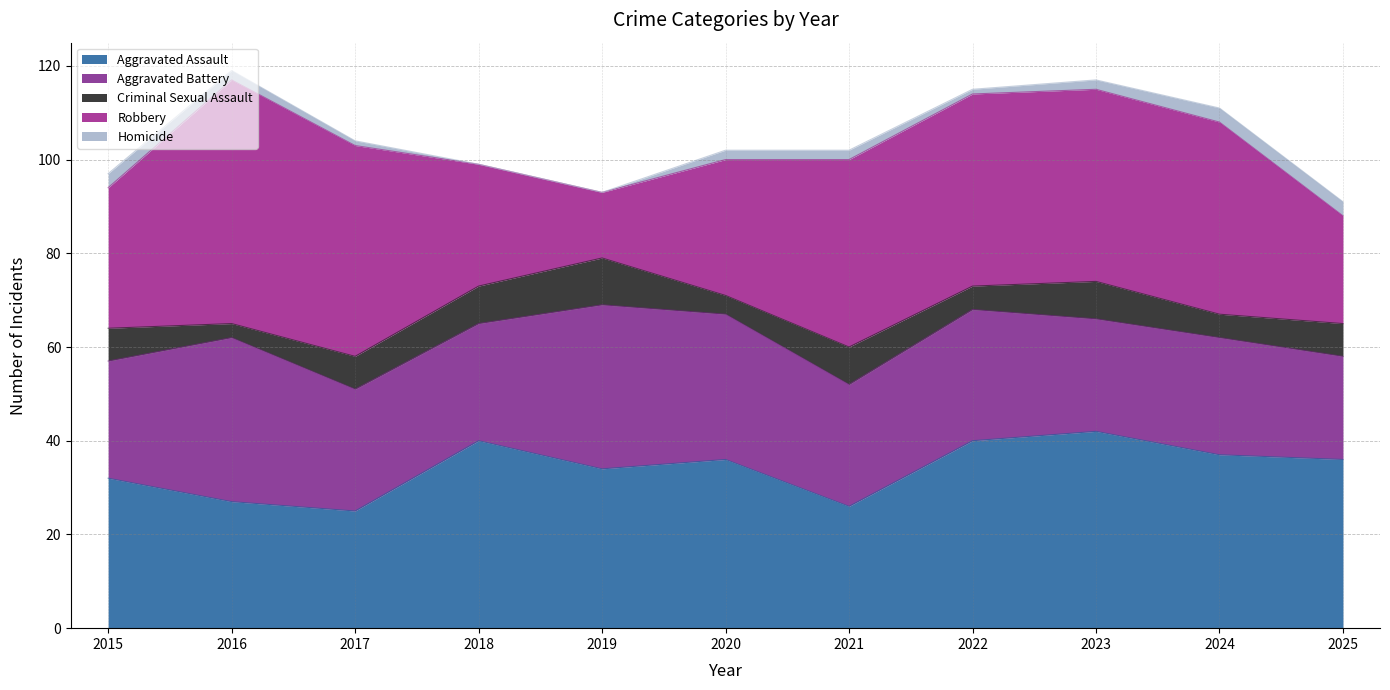

Does the chart have visible grid lines?

Yes